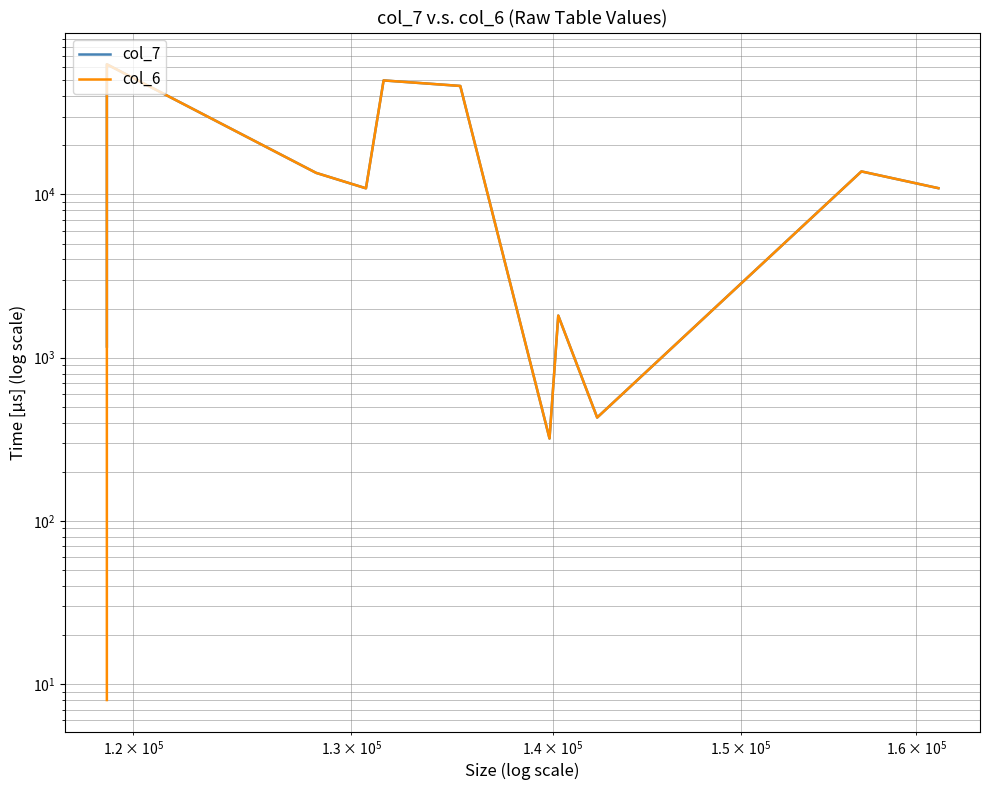

True or false: col_7 and col_6 intersect in this chart.

False